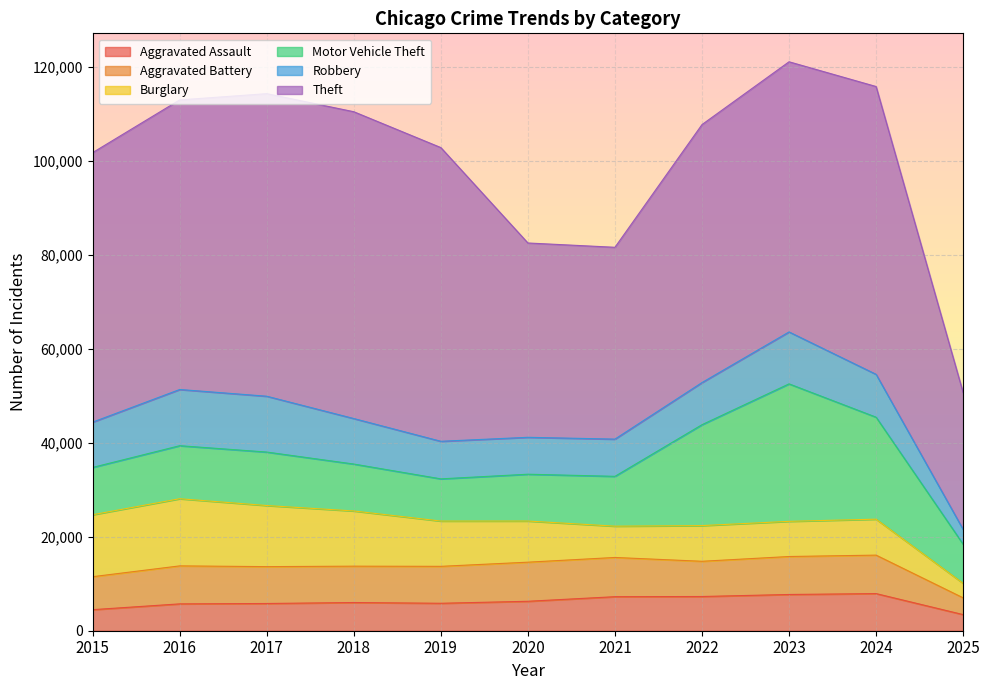

Reading left to right, what are all the values shown in this chart?

Aggravated Assault: 2015=4480	2016=5713	2017=5793	2018=6002	2019=5841	2020=6265	2021=7242	2022=7281	2023=7712	2024=7902	2025=3431
Aggravated Battery: 2015=7018	2016=8085	2017=7845	2018=7734	2019=7858	2020=8320	2021=8346	2022=7495	2023=8079	2024=8184	2025=3569
Burglary: 2015=13184	2016=14289	2017=13001	2018=11747	2019=9638	2020=8758	2021=6661	2022=7594	2023=7485	2024=7651	2025=3084
Motor Vehicle Theft: 2015=10068	2016=11285	2017=11380	2018=9985	2019=8978	2020=9960	2021=10604	2022=21472	2023=29254	2024=21702	2025=8322
Robbery: 2015=9638	2016=11960	2017=11881	2018=9681	2019=7995	2020=7855	2021=7920	2022=8964	2023=11052	2024=9119	2025=3145
Theft: 2015=57352	2016=61624	2017=64386	2018=65290	2019=62499	2020=41350	2021=40820	2022=54899	2023=57486	2024=61246	2025=29105